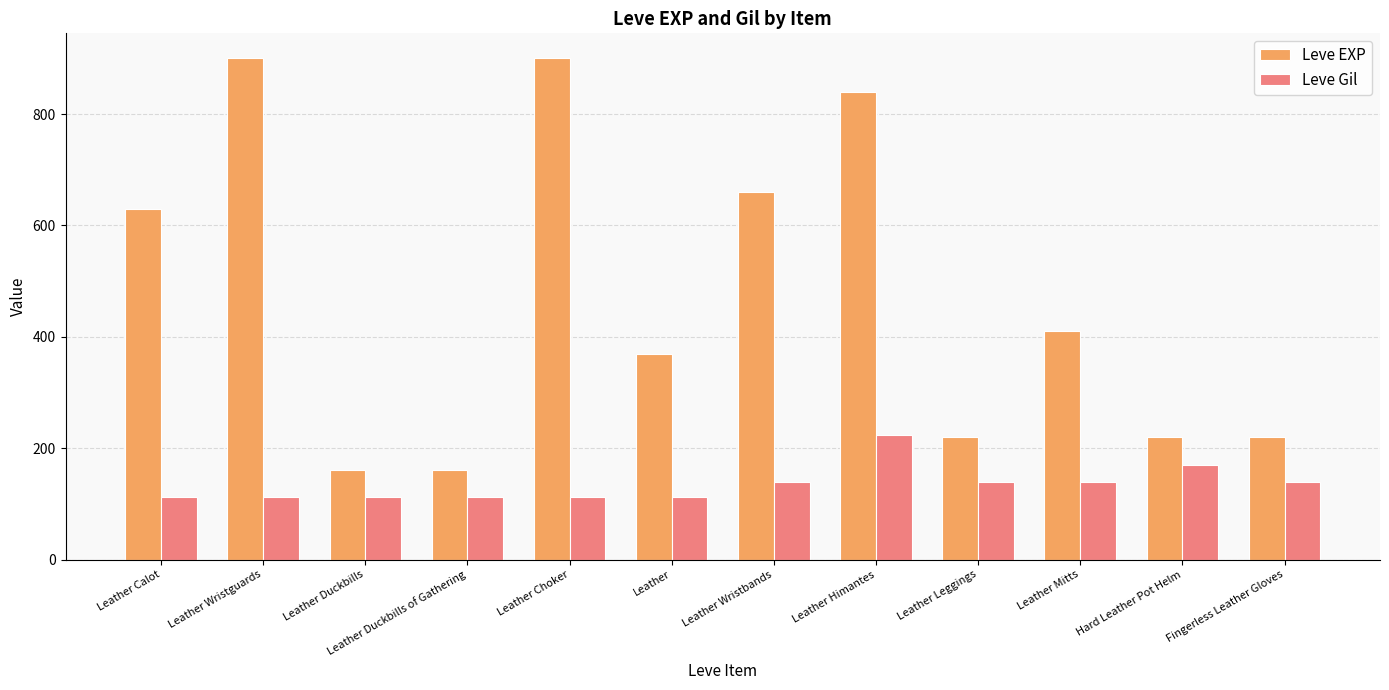

What are all the series names shown in the legend?

Leve EXP, Leve Gil